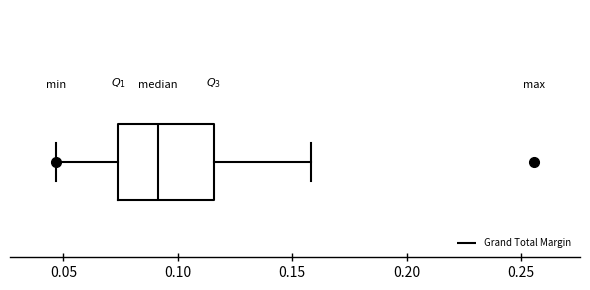

Where does the median line of the box sit on the x-axis? The values are not printed on the chart, so give them approximately, as read against the axis.

0.090